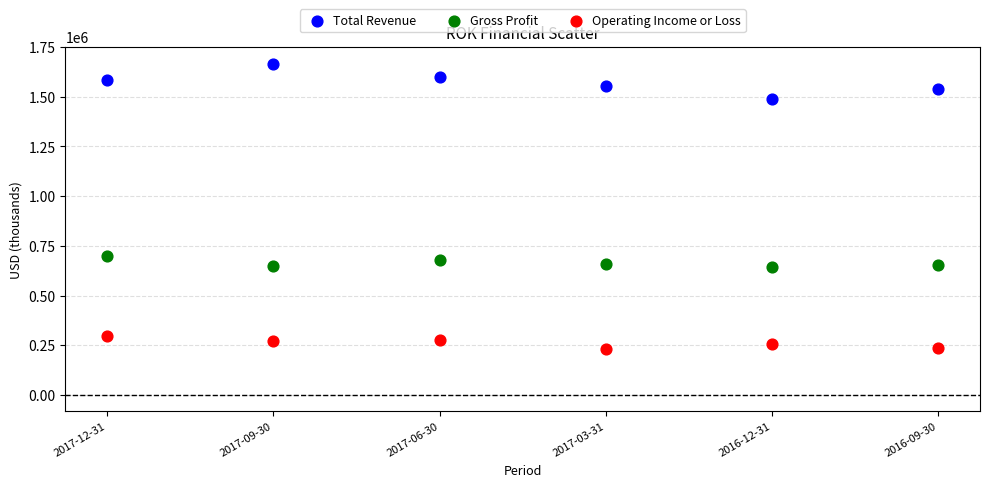

Which series has the widest spread of Y values?

Total Revenue